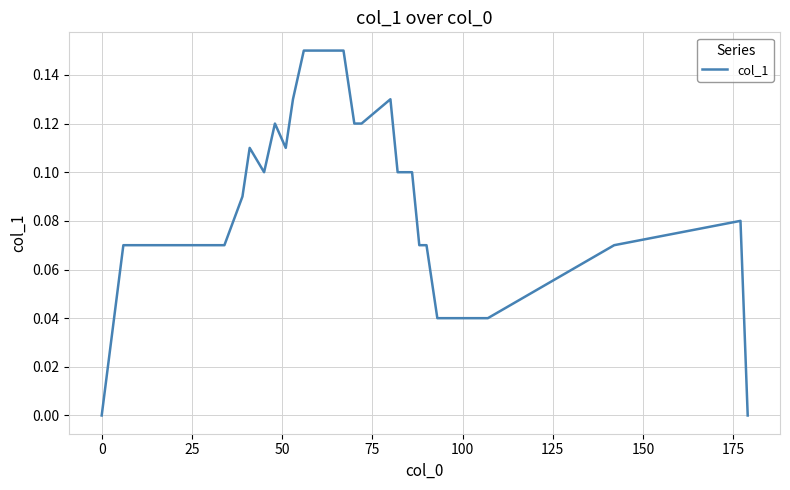

What is the value of the 26th point from the left?

0.1